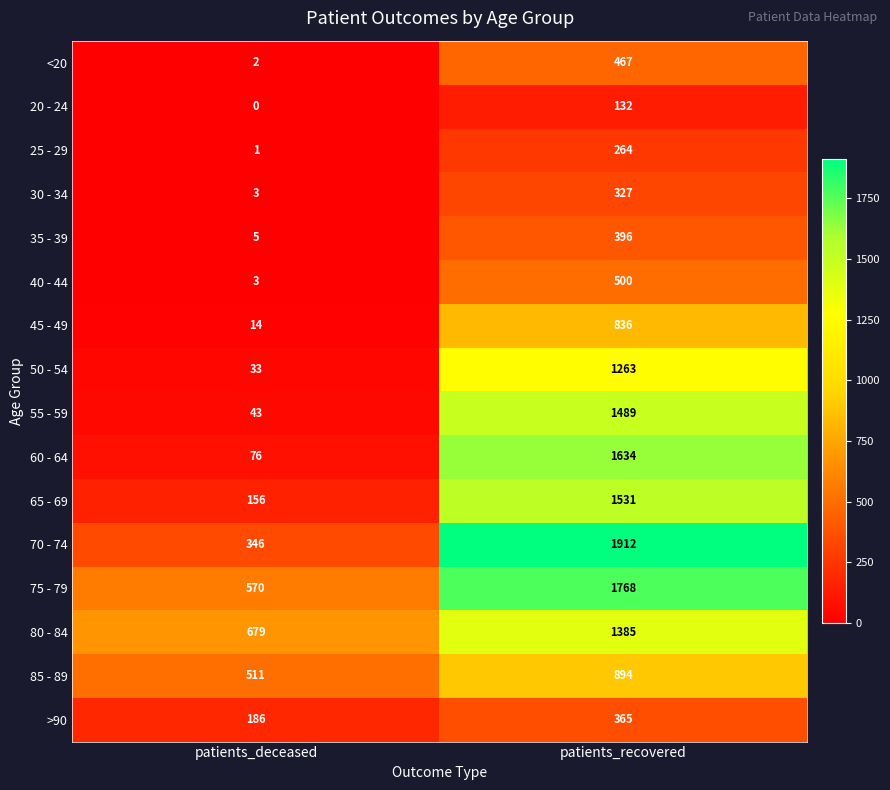

At which label is 75 - 79 closest to 1169?

patients_deceased